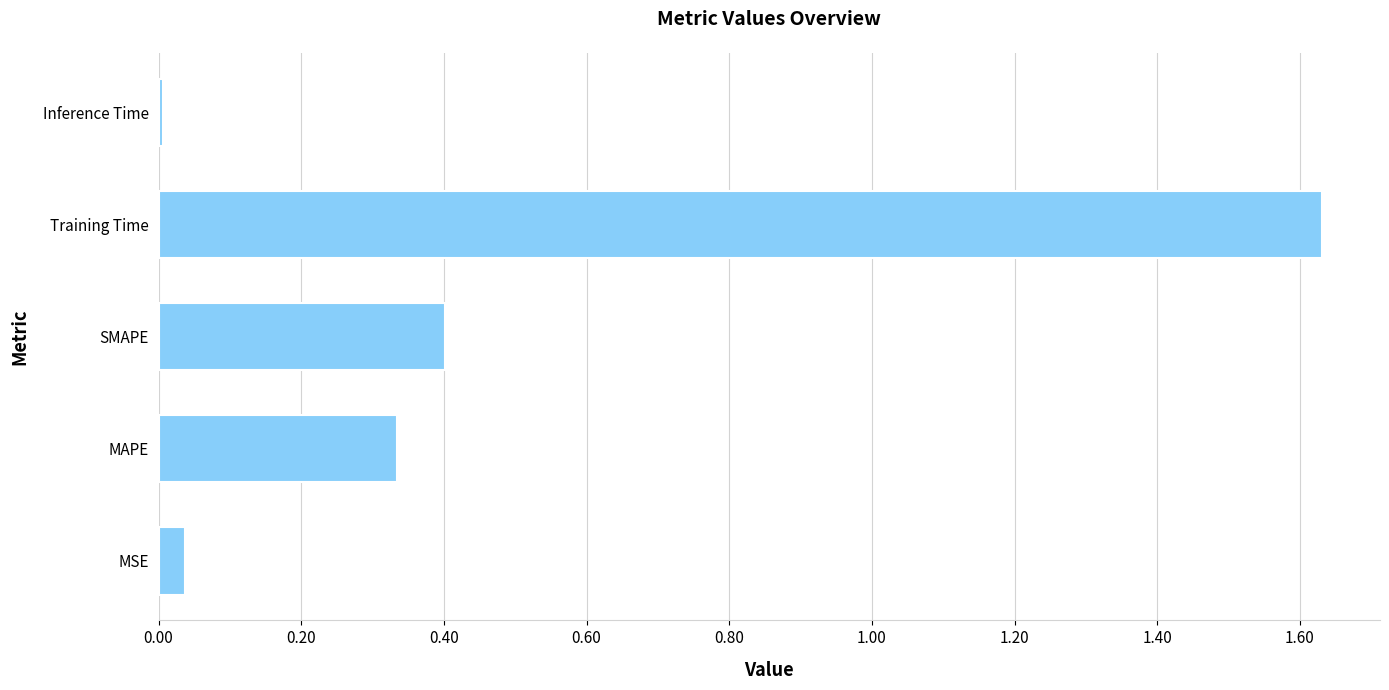

Which has a higher value, Training Time or Inference Time?

Training Time